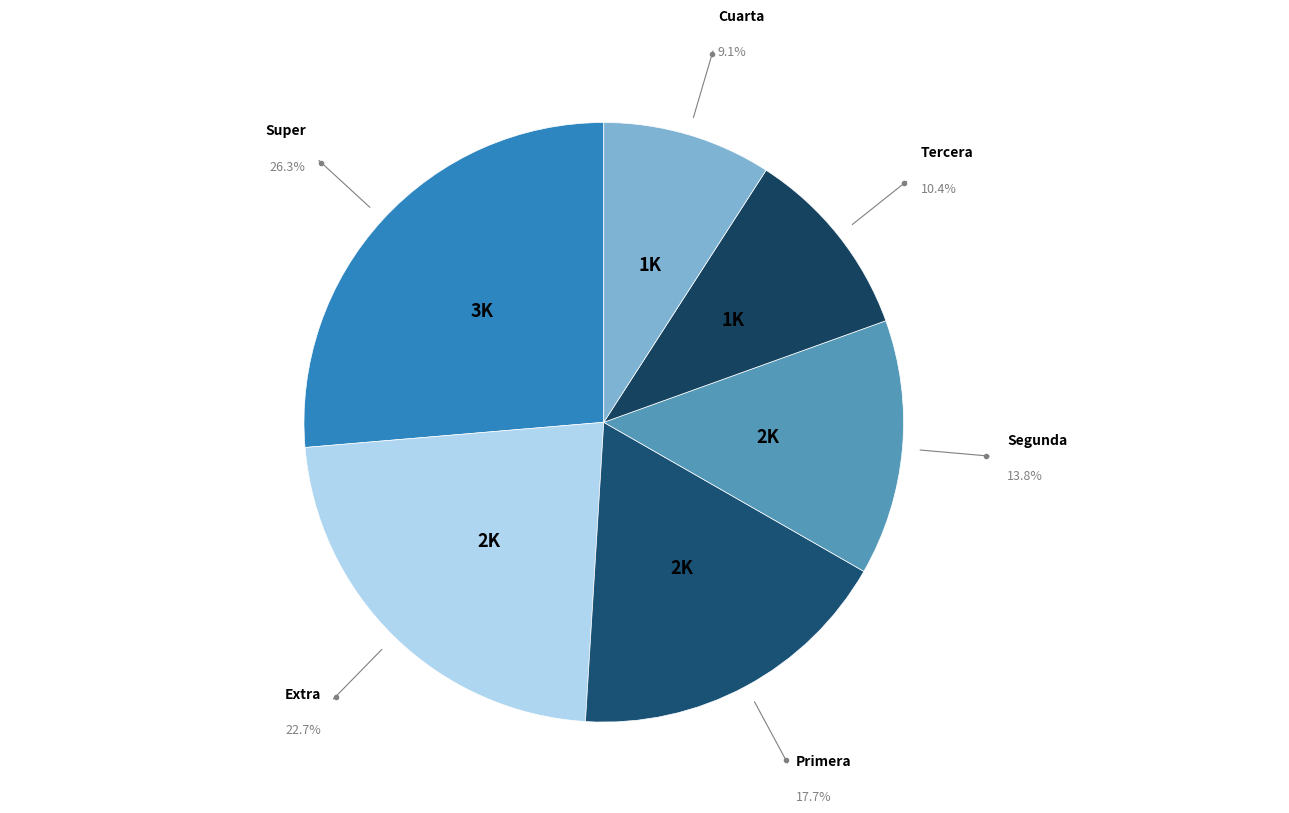

How many slices are in this pie chart?

6